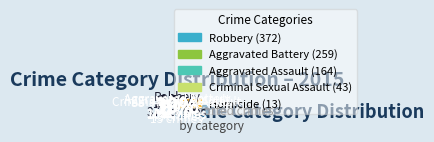

Is it true that Homicide is 1% of the pie?

False